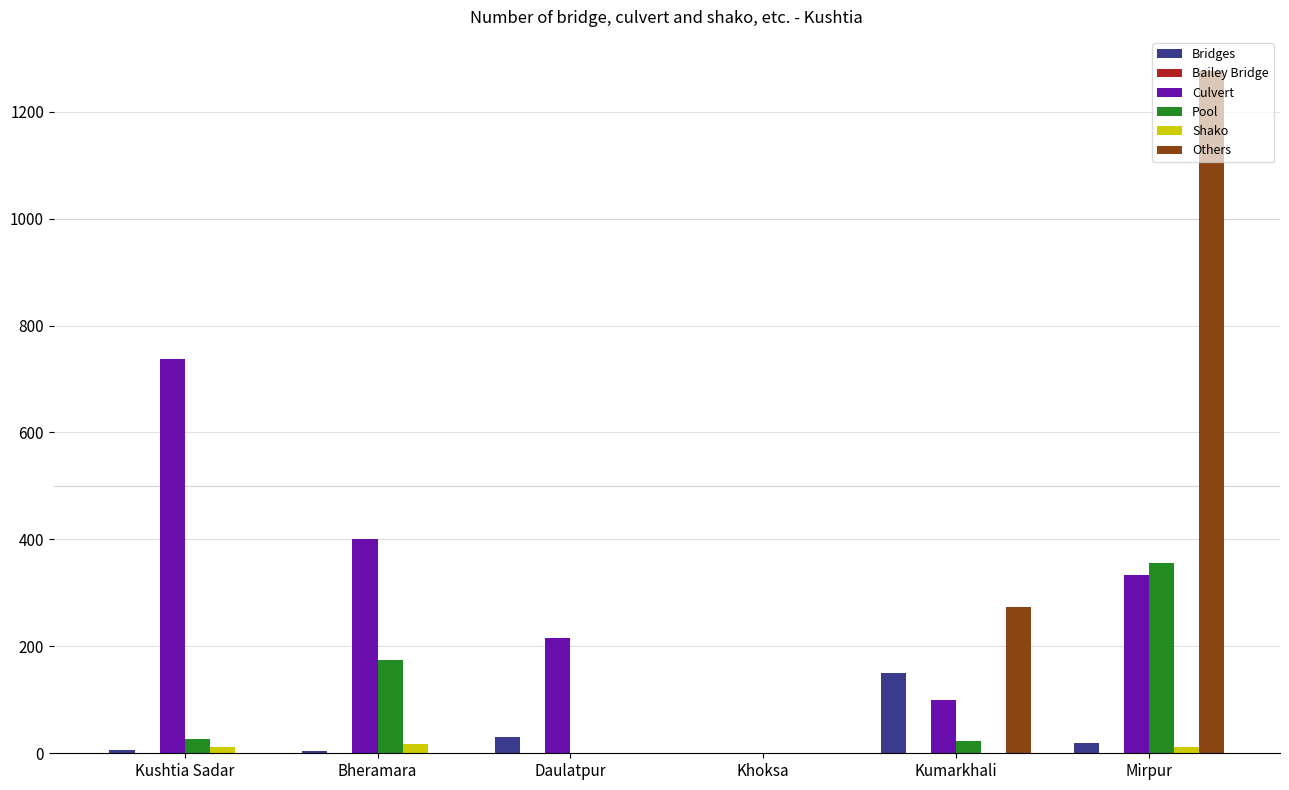

What is the sum of all Pool values?

578